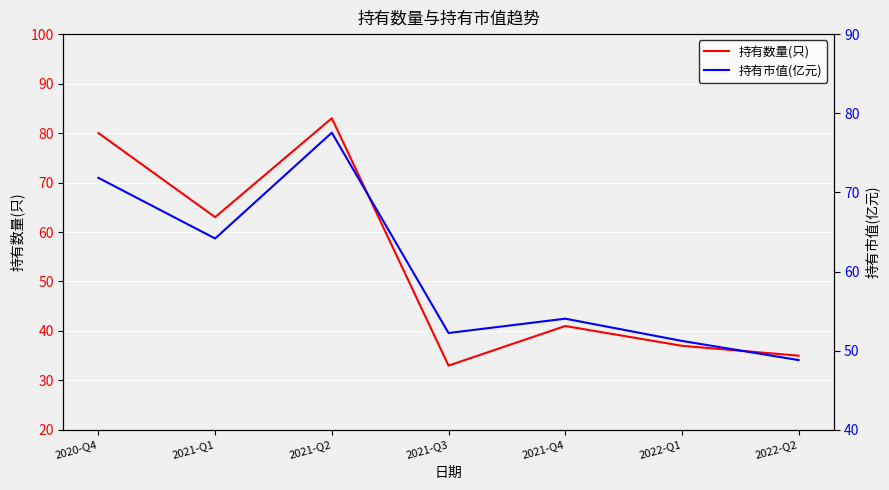

Reading right to left, transcribe all the data shown in this chart.

持有数量(只): 2022-Q2=35.0	2022-Q1=37.0	2021-Q4=41.0	2021-Q3=33.0	2021-Q2=83.0	2021-Q1=63.0	2020-Q4=80.0
持有市值(亿元): 2022-Q2=48.8	2022-Q1=51.2	2021-Q4=54.0	2021-Q3=52.2	2021-Q2=77.5	2021-Q1=64.2	2020-Q4=71.8